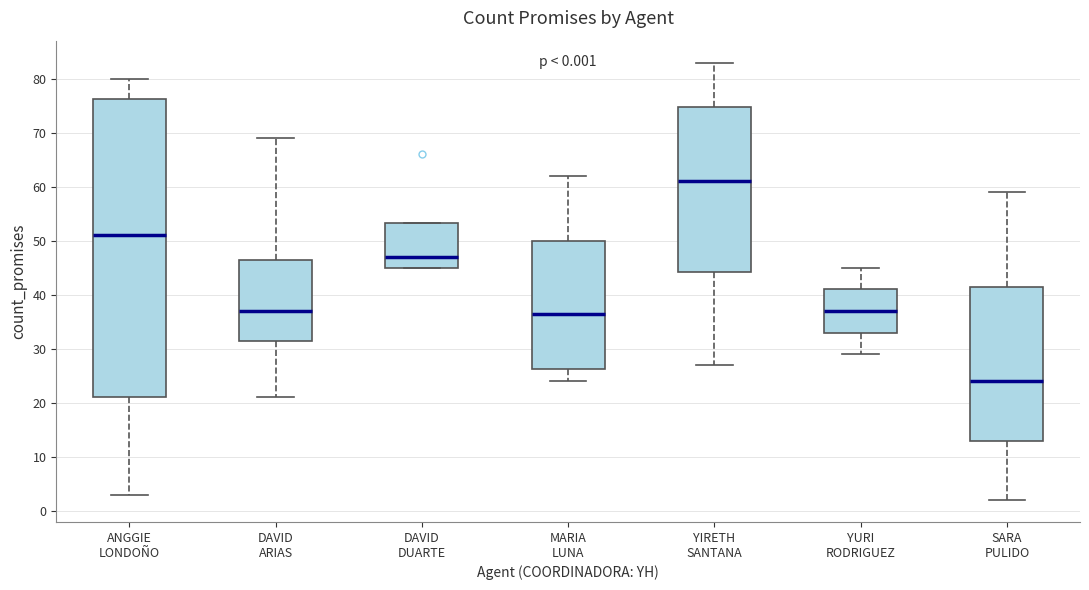

Which box is the tallest, from its lower edge to its upper edge?

ANGGIE LONDOÑO